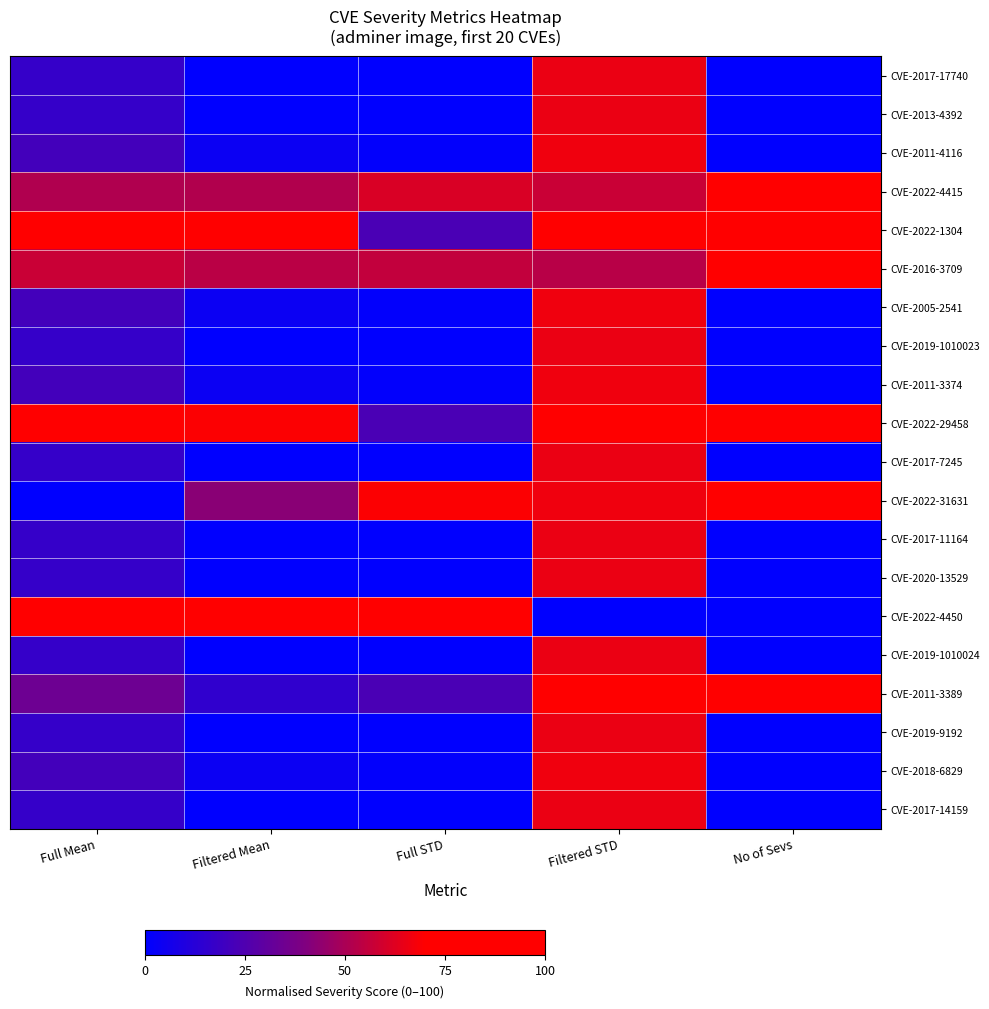

What is the total value across all series at Full STD?

360.4